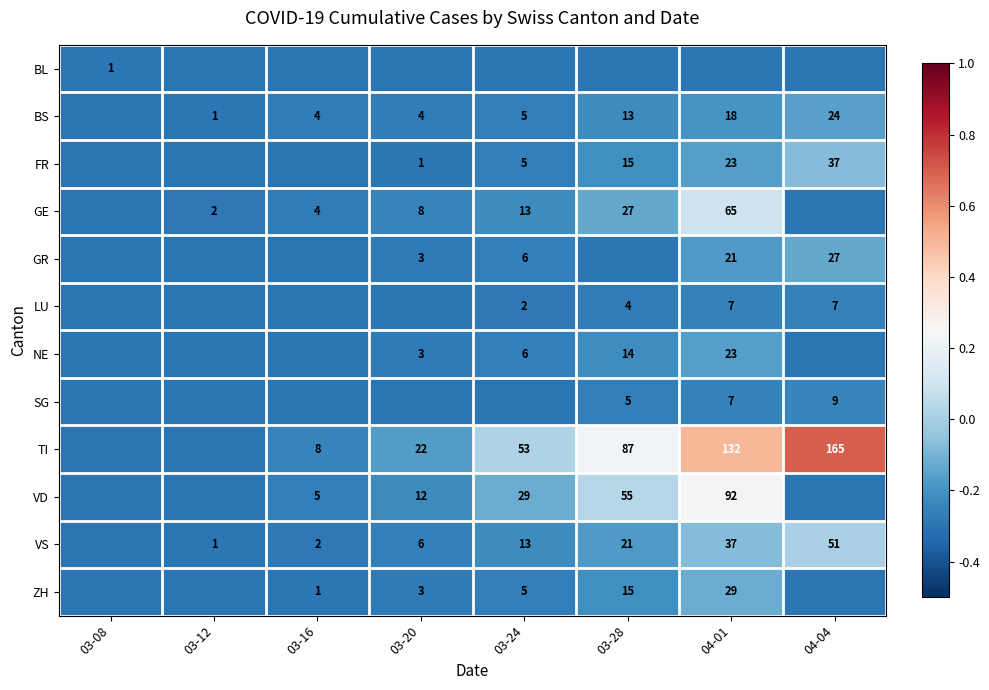

What is the sum of the VD values at 03-20 and 04-01?

104.0